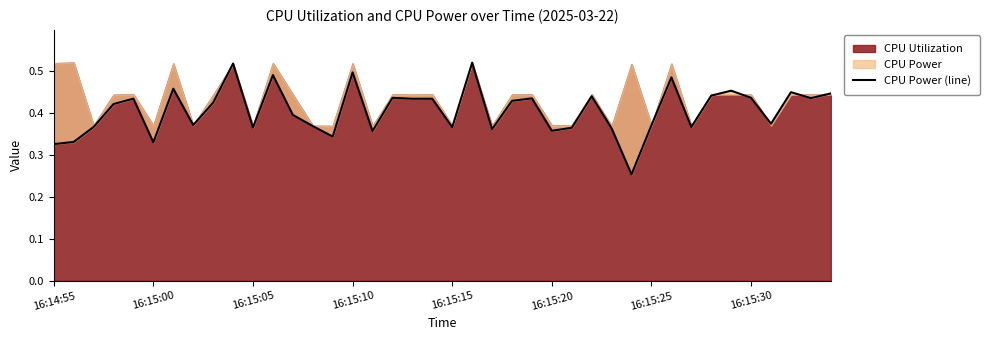

What is the minimum value shown in the chart?

0.3